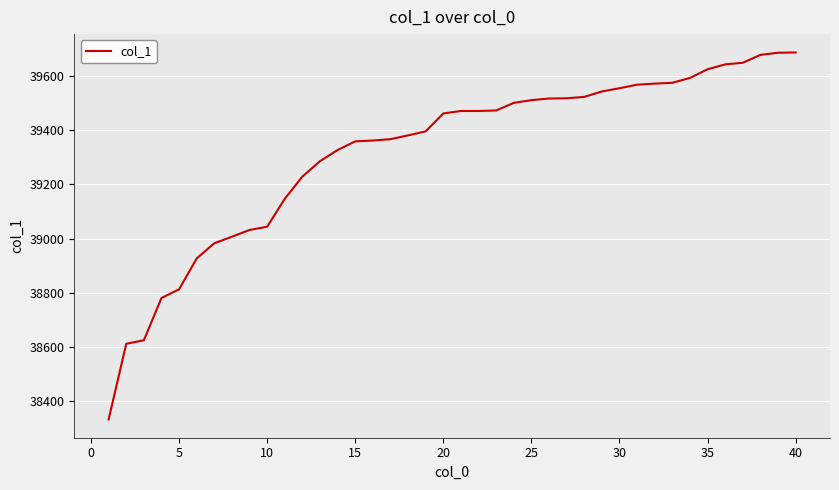

What is the smallest value displayed?

38333